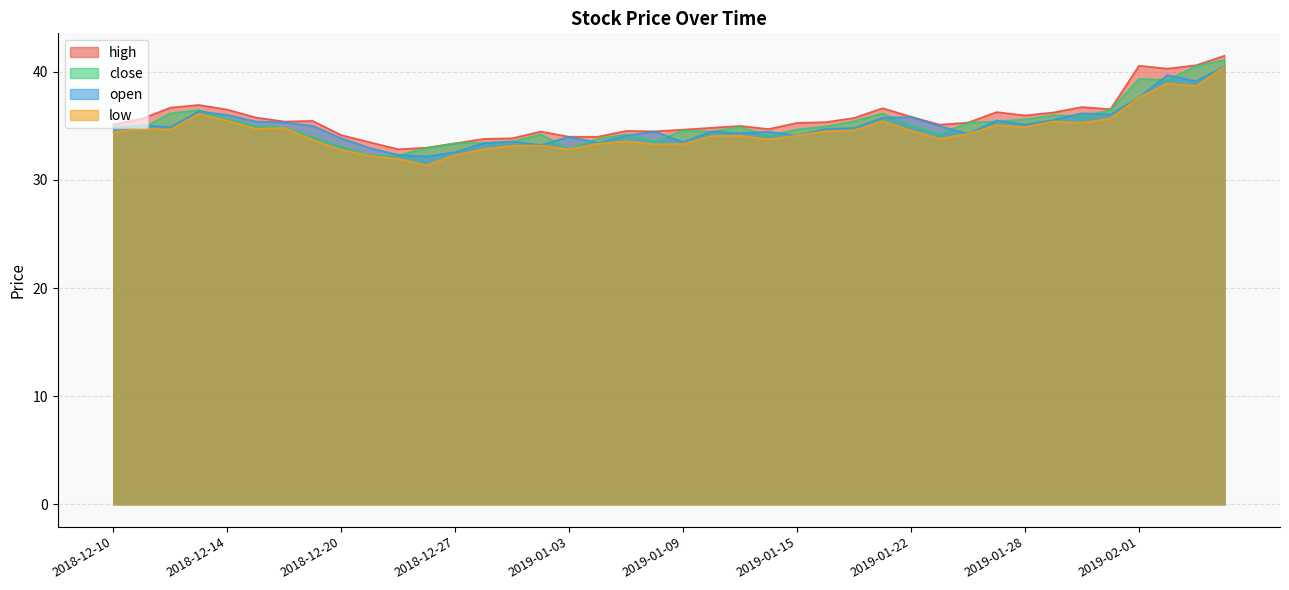

Where does the close series first go above 34?

2018-12-10